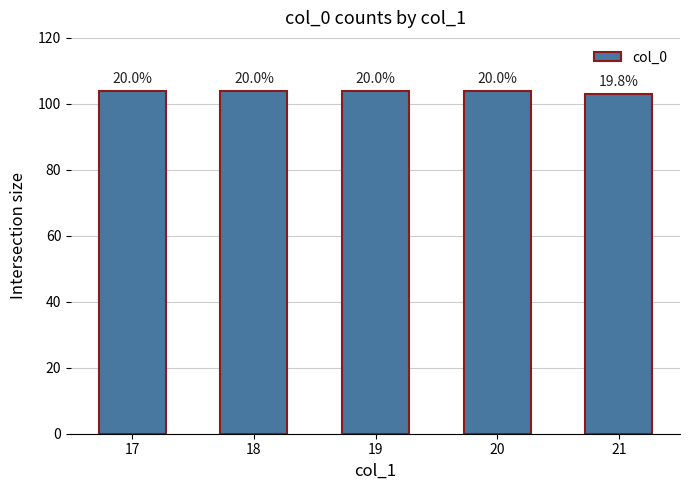

The value at 17 is 104. True or false?

True